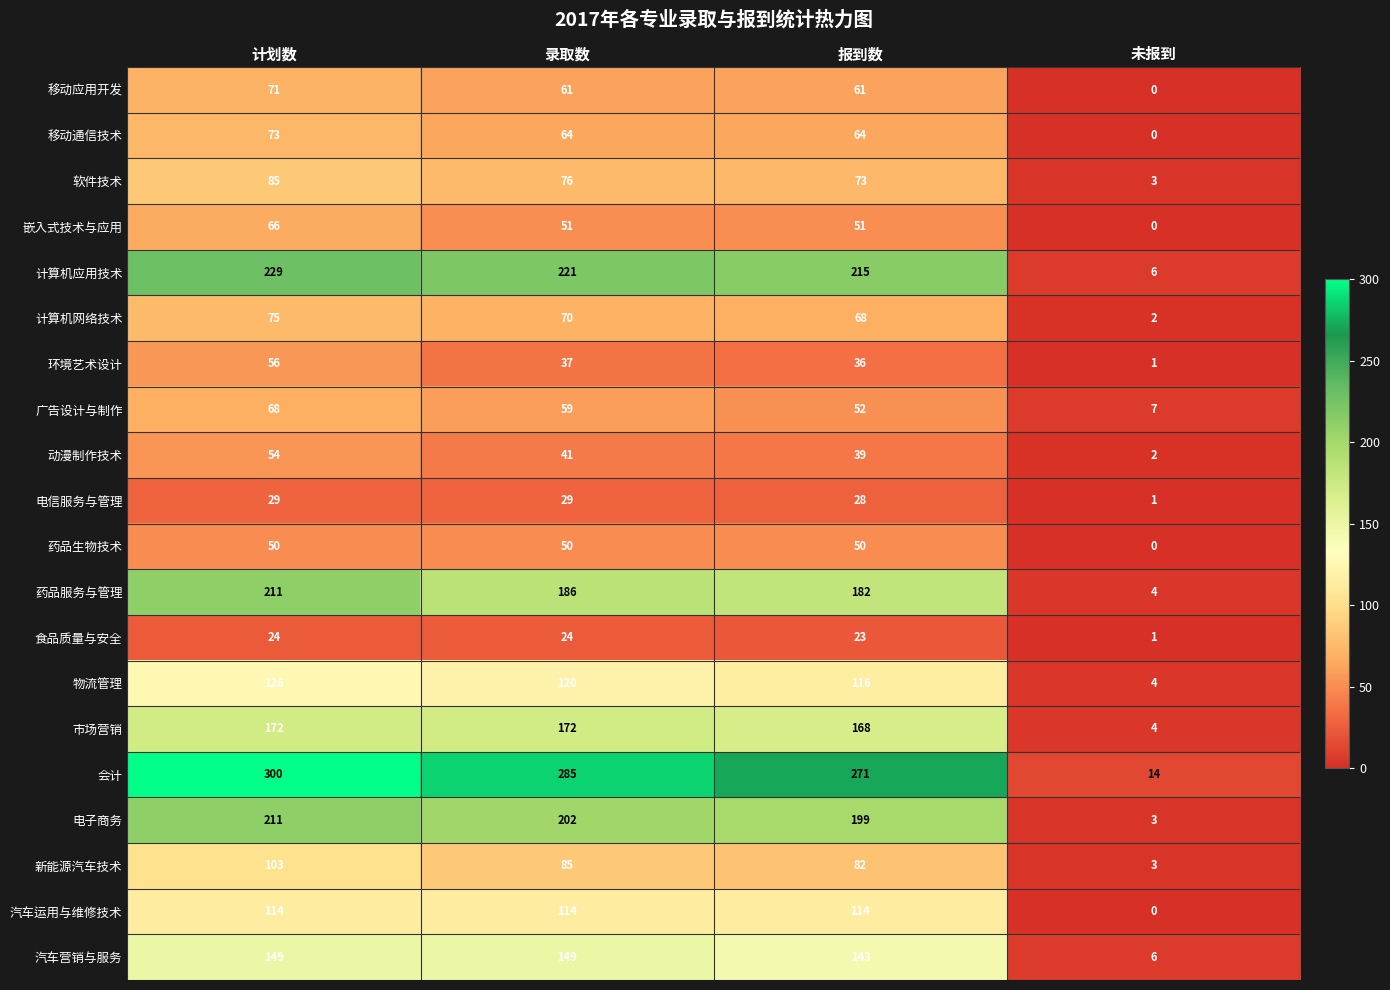

What is the maximum value for 移动应用开发?

71